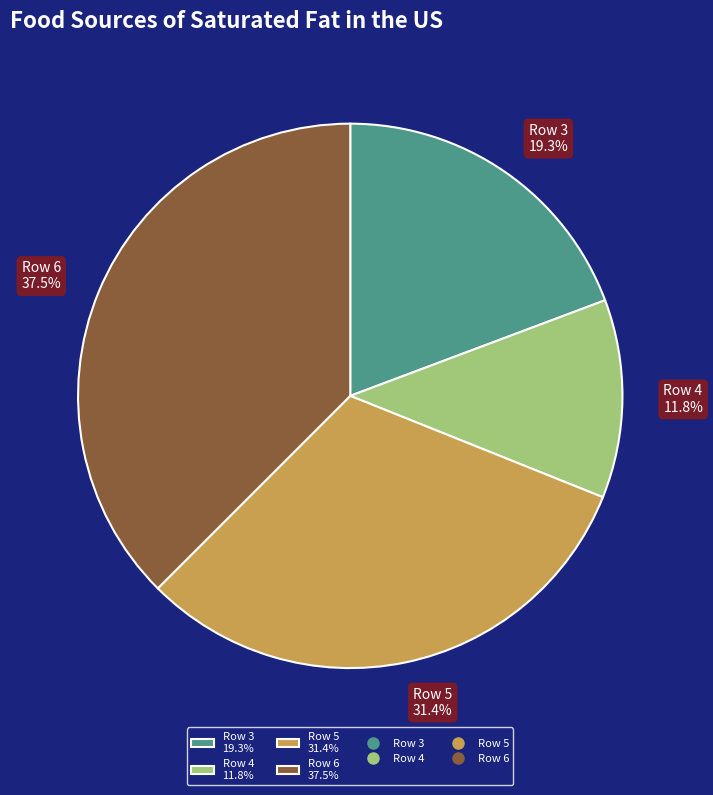

To the nearest percent, what is the difference between the Row 5 and Row 4 slice percentages?

20%